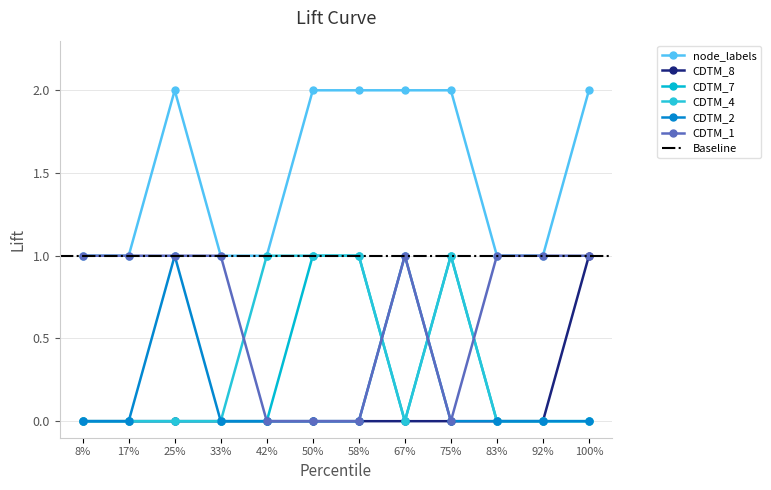

Rank the series at 92% from lowest to highest value.

CDTM_8, CDTM_7, CDTM_4, CDTM_2, node_labels, CDTM_1